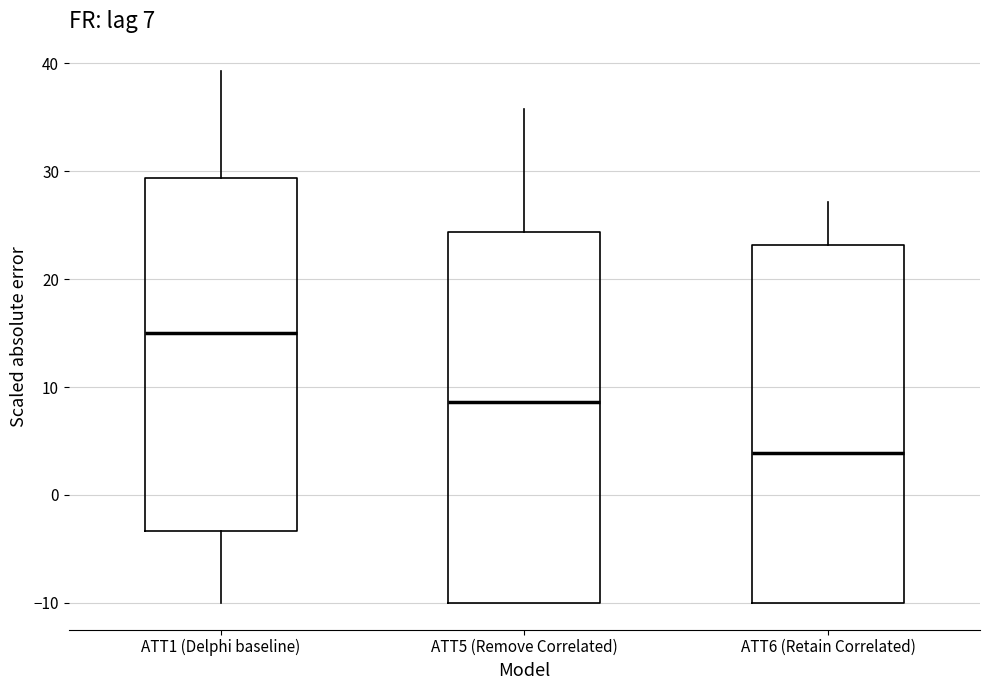

Comparing the boxes themselves (not the whiskers), which one is the tallest?

ATT5 (Remove Correlated)